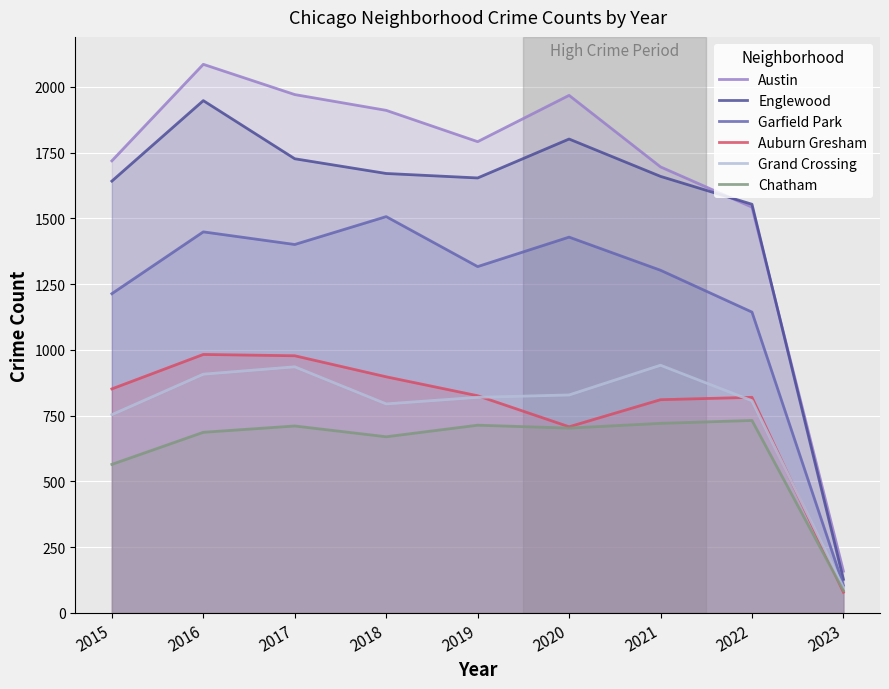

Between 2017 and 2022, which series saw the biggest shift?

Austin